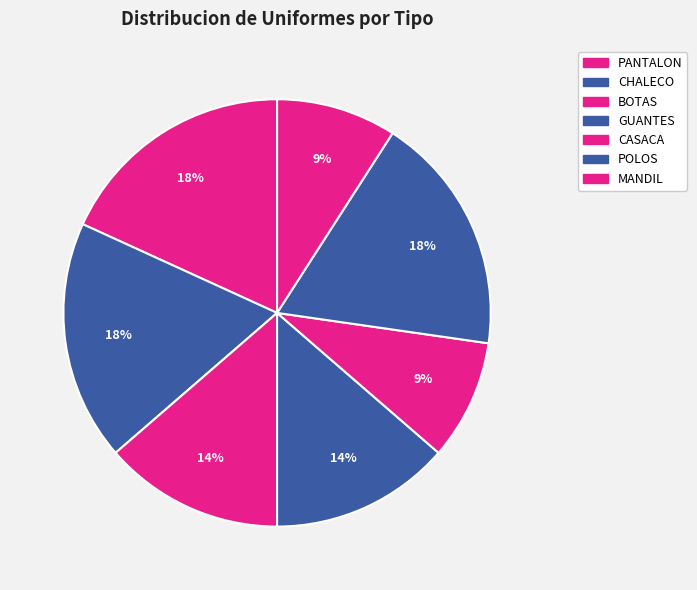

Does CASACA account for over 50% of the chart?

No